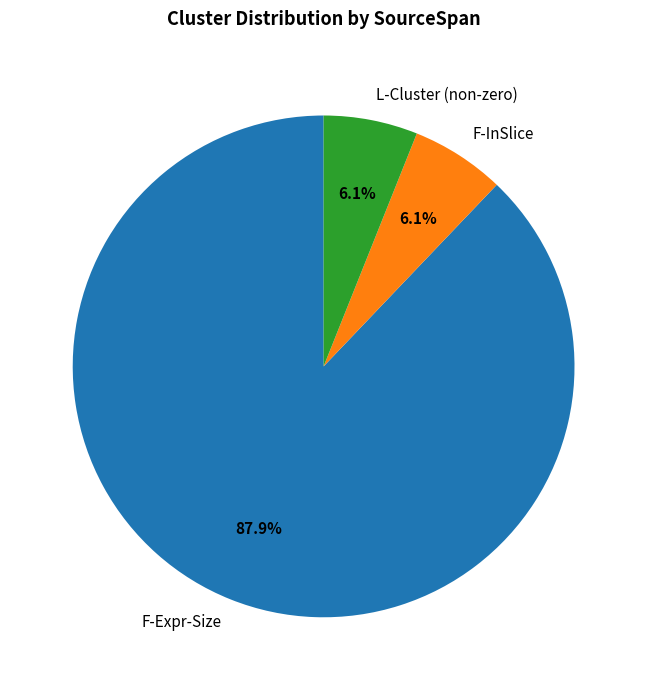

Which category accounts for the majority?

F-Expr-Size